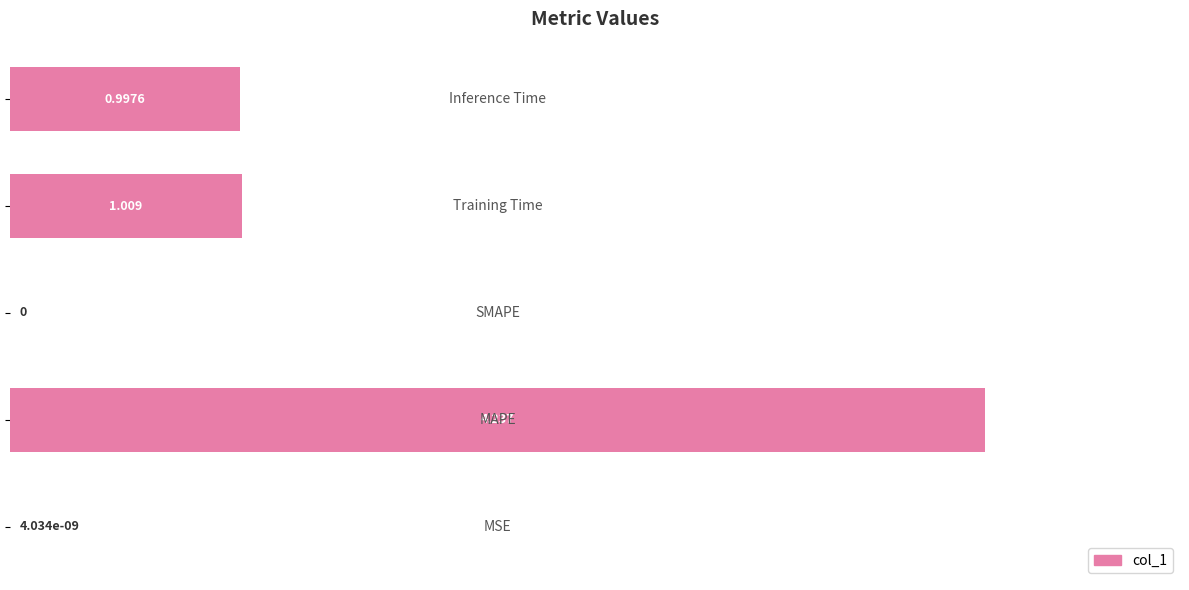

Does the chart contain stacked bars?

No